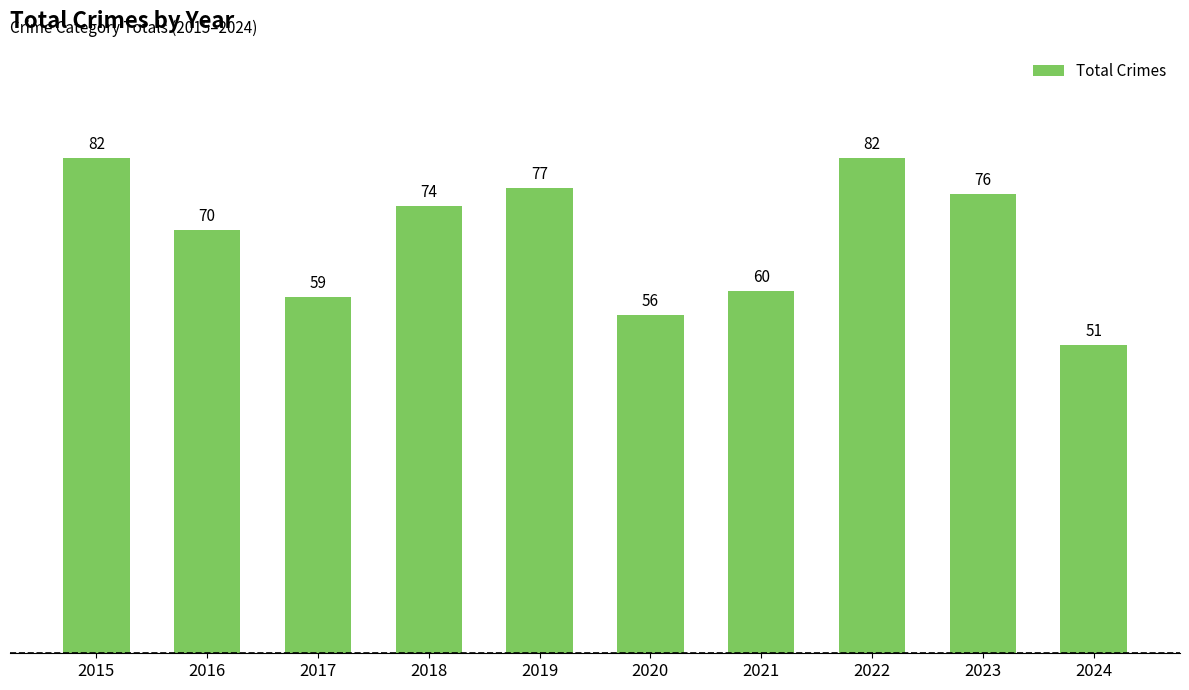

How many categories are shown in the chart?

10